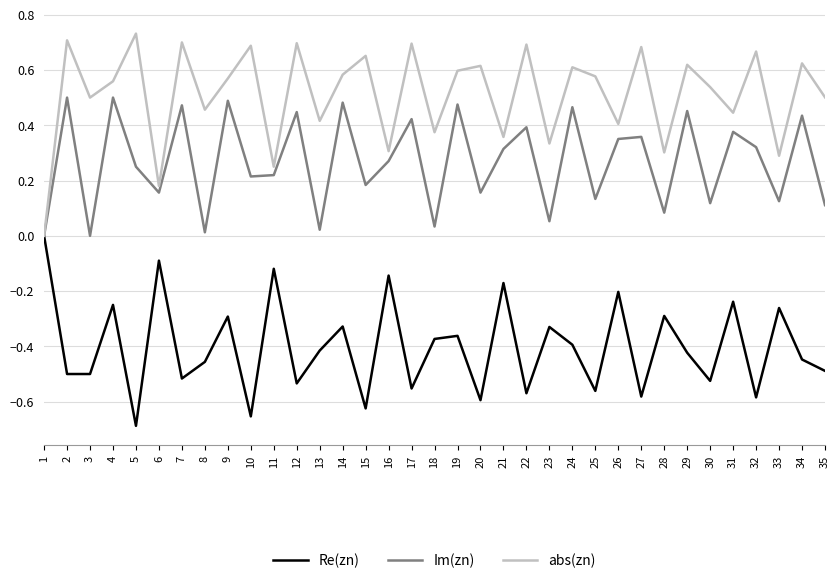

Rank the series by their maximum value, from highest to lowest.

abs(zn), Im(zn), Re(zn)